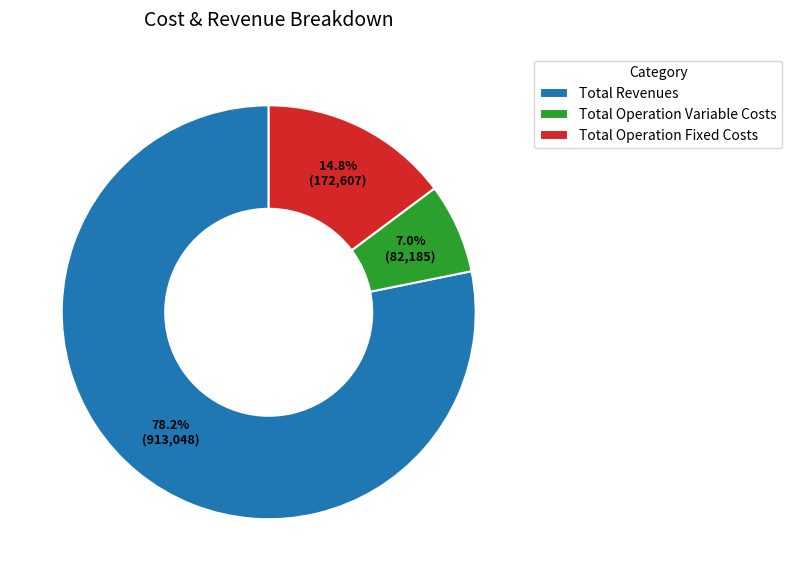

How many slices are in this pie chart?

3